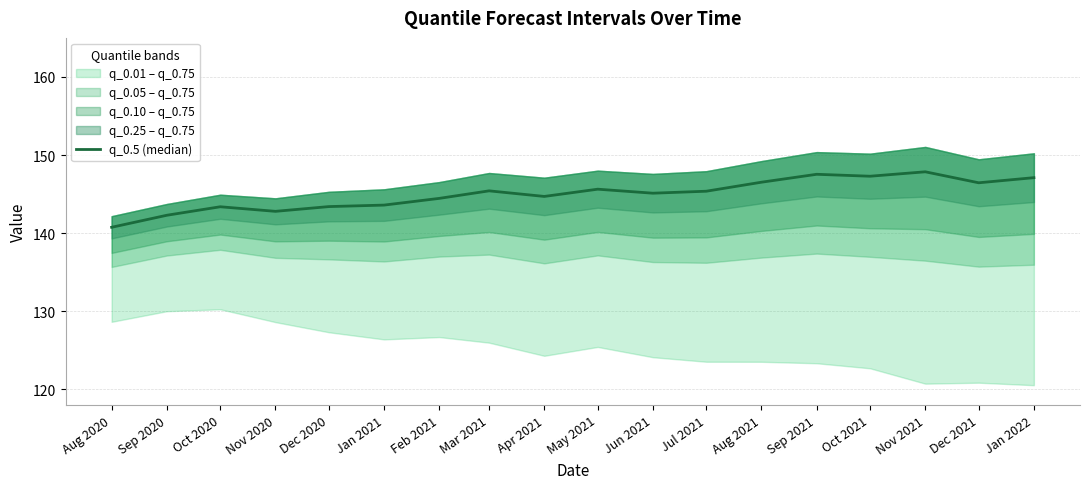

Reading left to right, extract all data points from this chart.

140.7	142.3	143.4	142.8	143.4	143.6	144.4	145.4	144.7	145.6	145.1	145.4	146.5	147.5	147.3	147.9	146.4	147.1